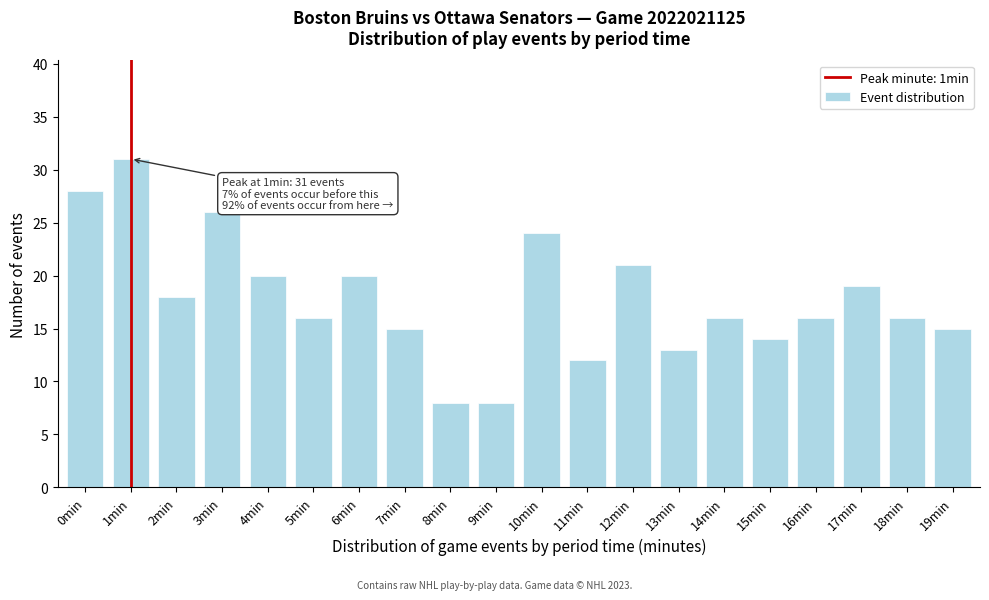

Reading left to right, extract all data points from this chart.

0min=28	1min=31	2min=18	3min=26	4min=20	5min=16	6min=20	7min=15	8min=8	9min=8	10min=24	11min=12	12min=21	13min=13	14min=16	15min=14	16min=16	17min=19	18min=16	19min=15